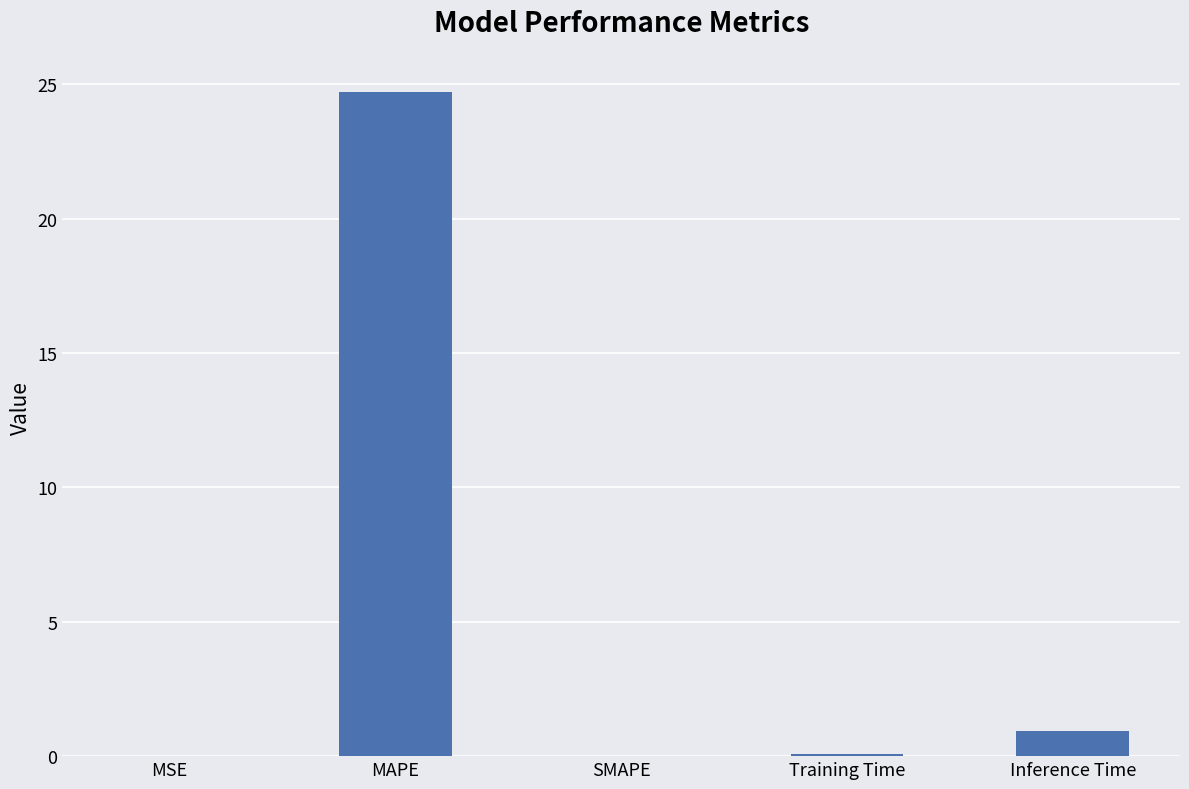

The value at SMAPE is 0.0. True or false?

True